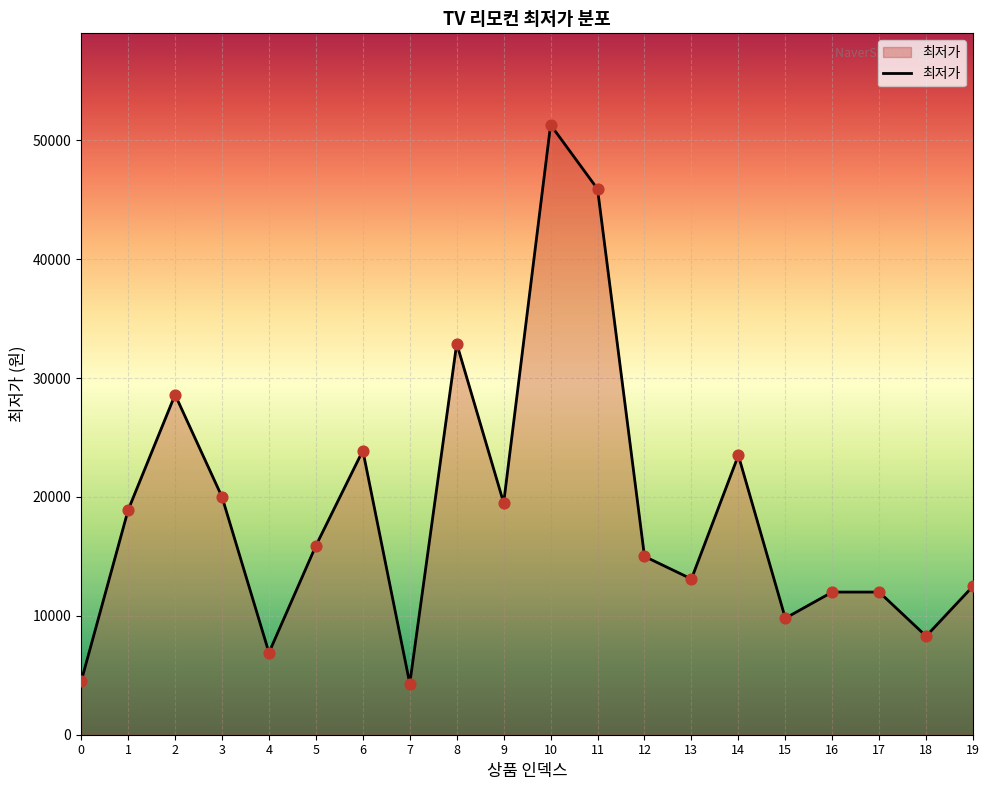

What is the change in value from 5 to 13?

-2800